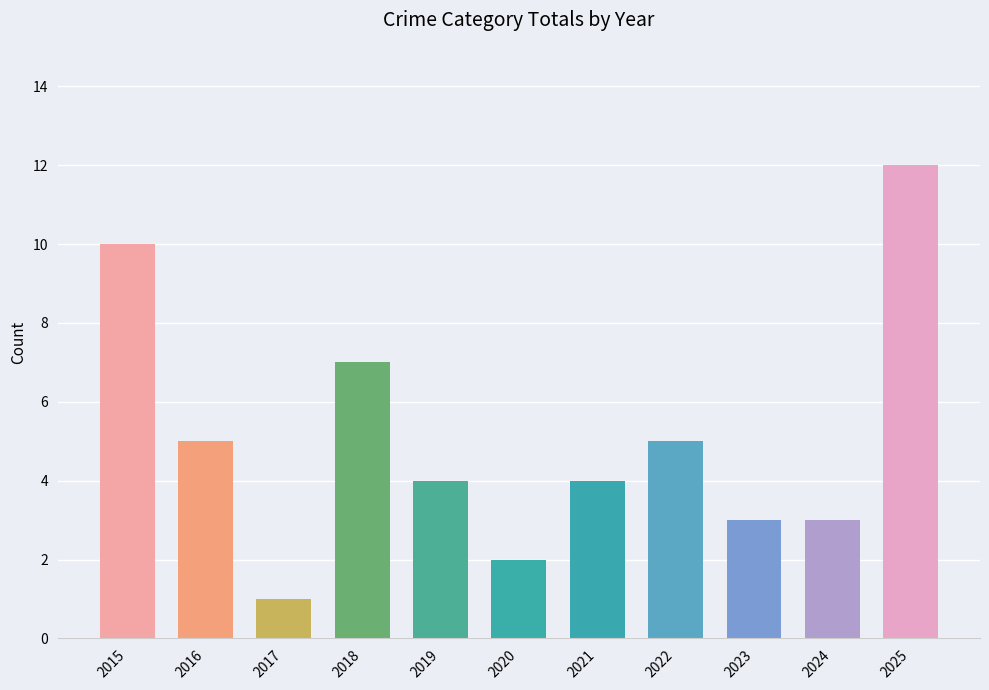

Which label corresponds to the smallest value in the chart?

2017